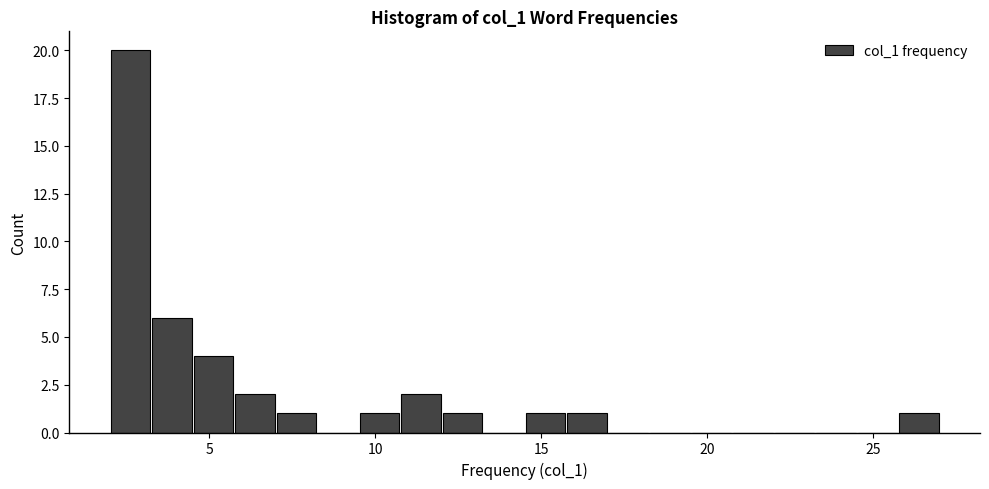

Around what value on the x-axis is the tallest bar? Give the approximate position of its centre, as read against the axis.

2.5